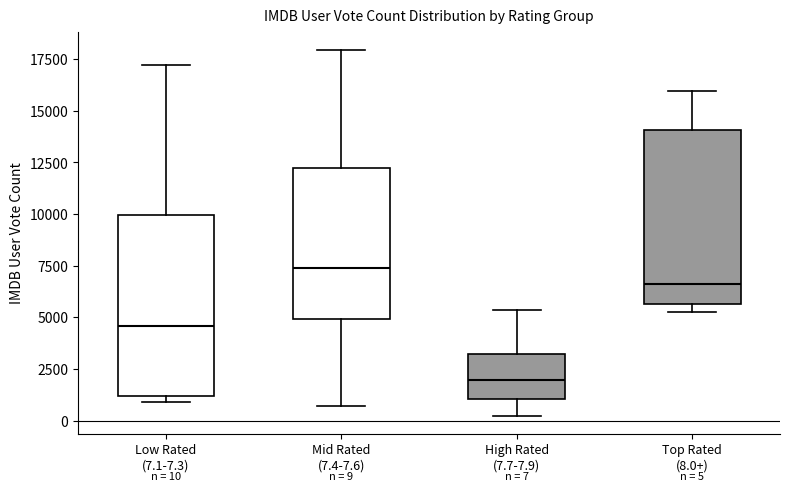

Which box has the highest median line?

Mid Rated (7.4-7.6)